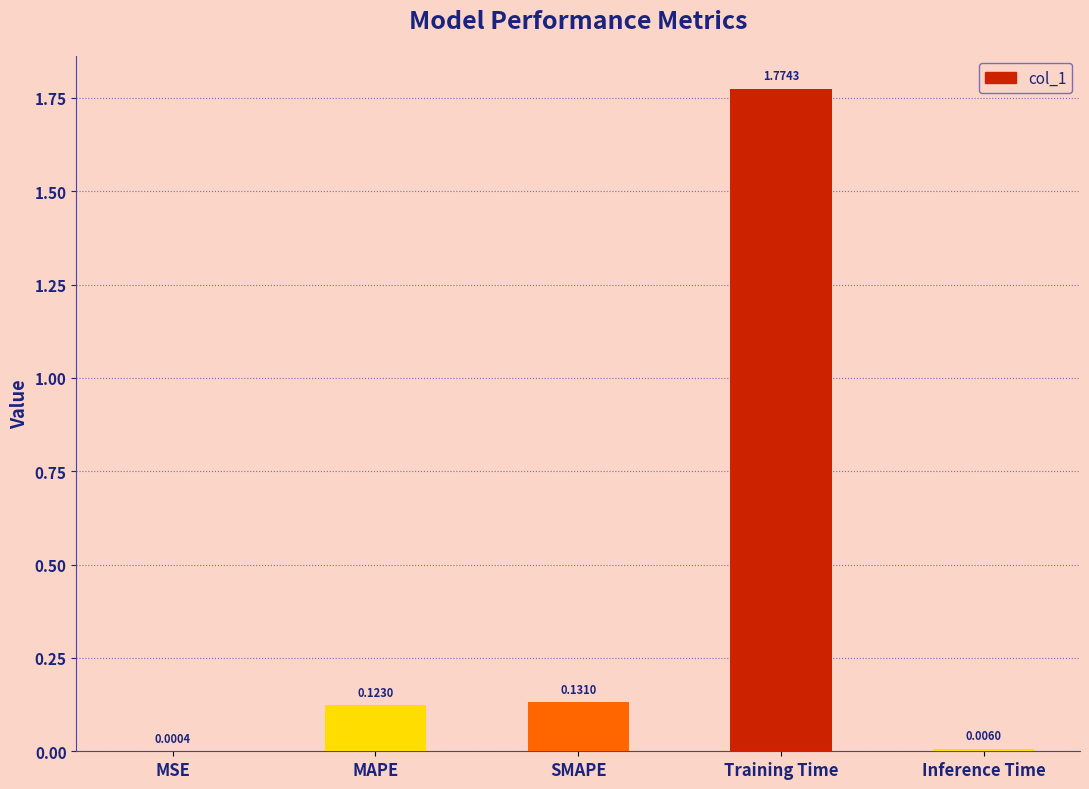

Between MAPE and Training Time, which is larger?

Training Time